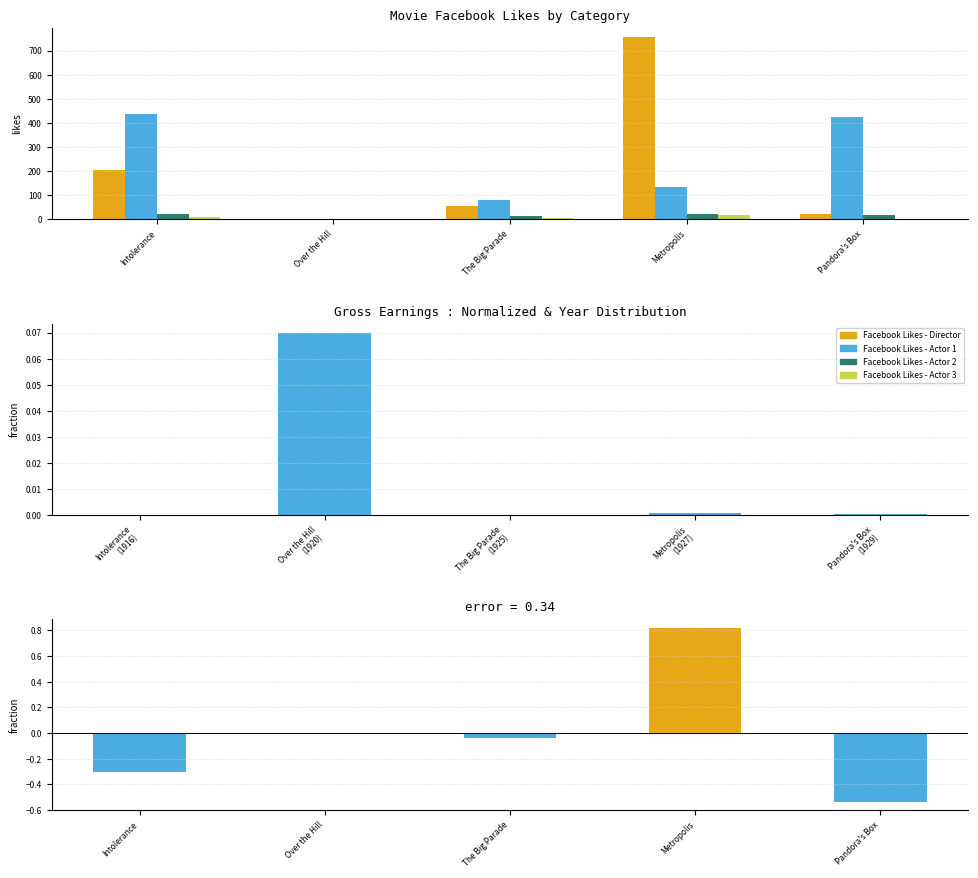

What is the spread (max minus min) of values at Intolerance?

427